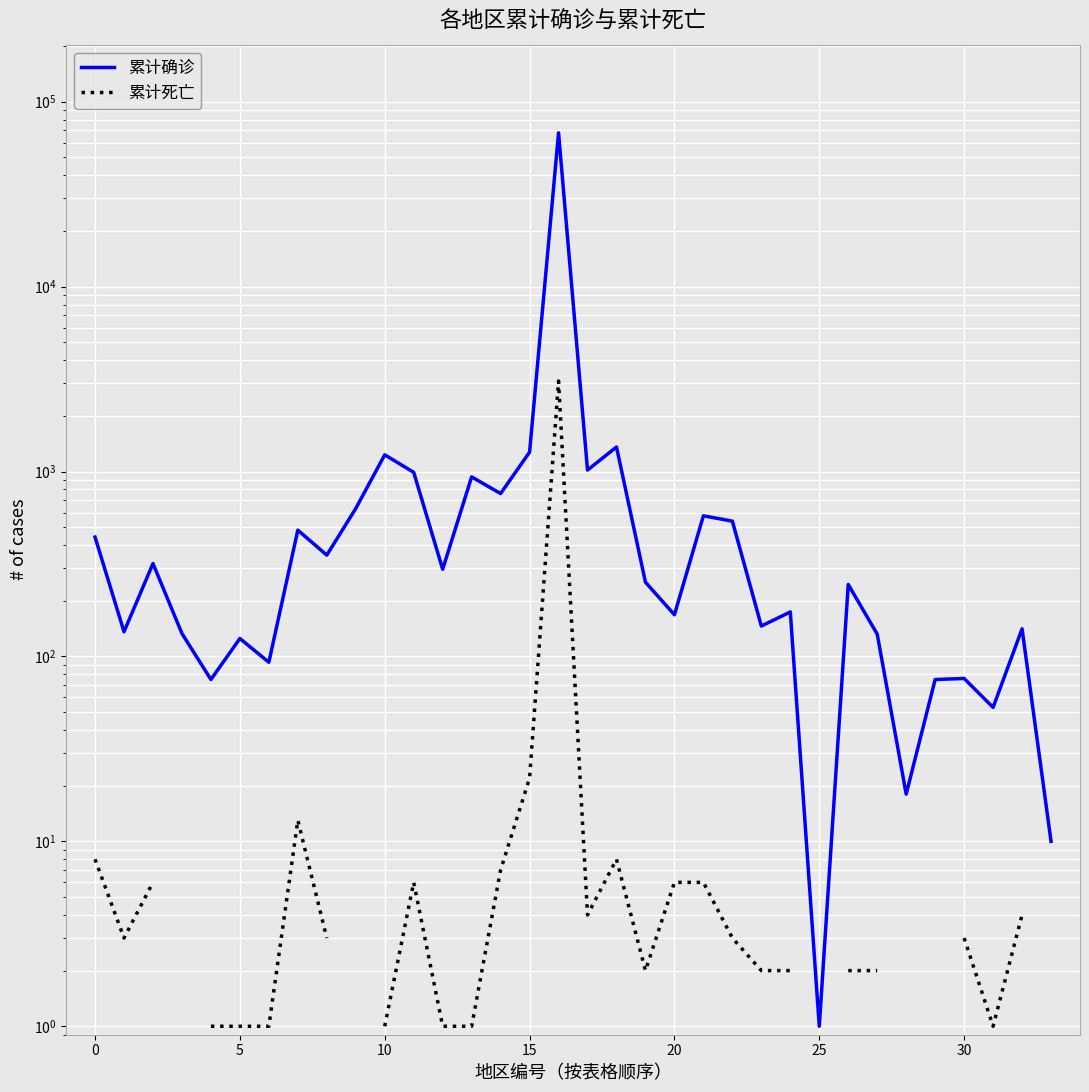

Which series has the largest total across all categories?

累计确诊